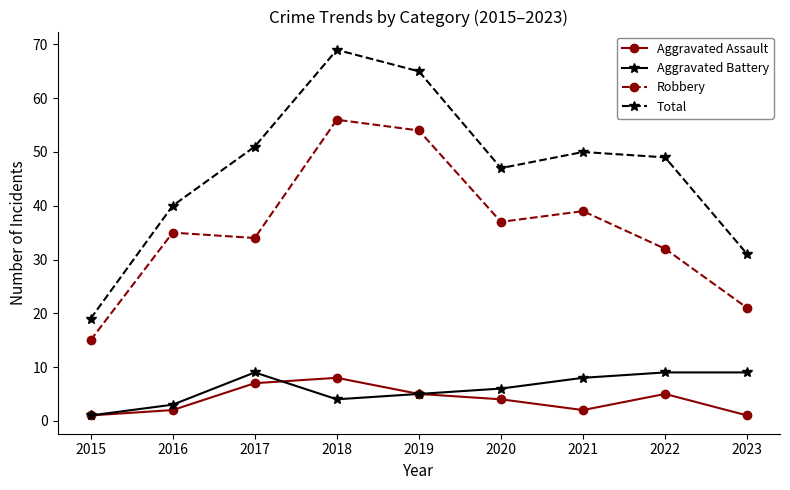

How many values in the Aggravated Battery series are below 6?

4